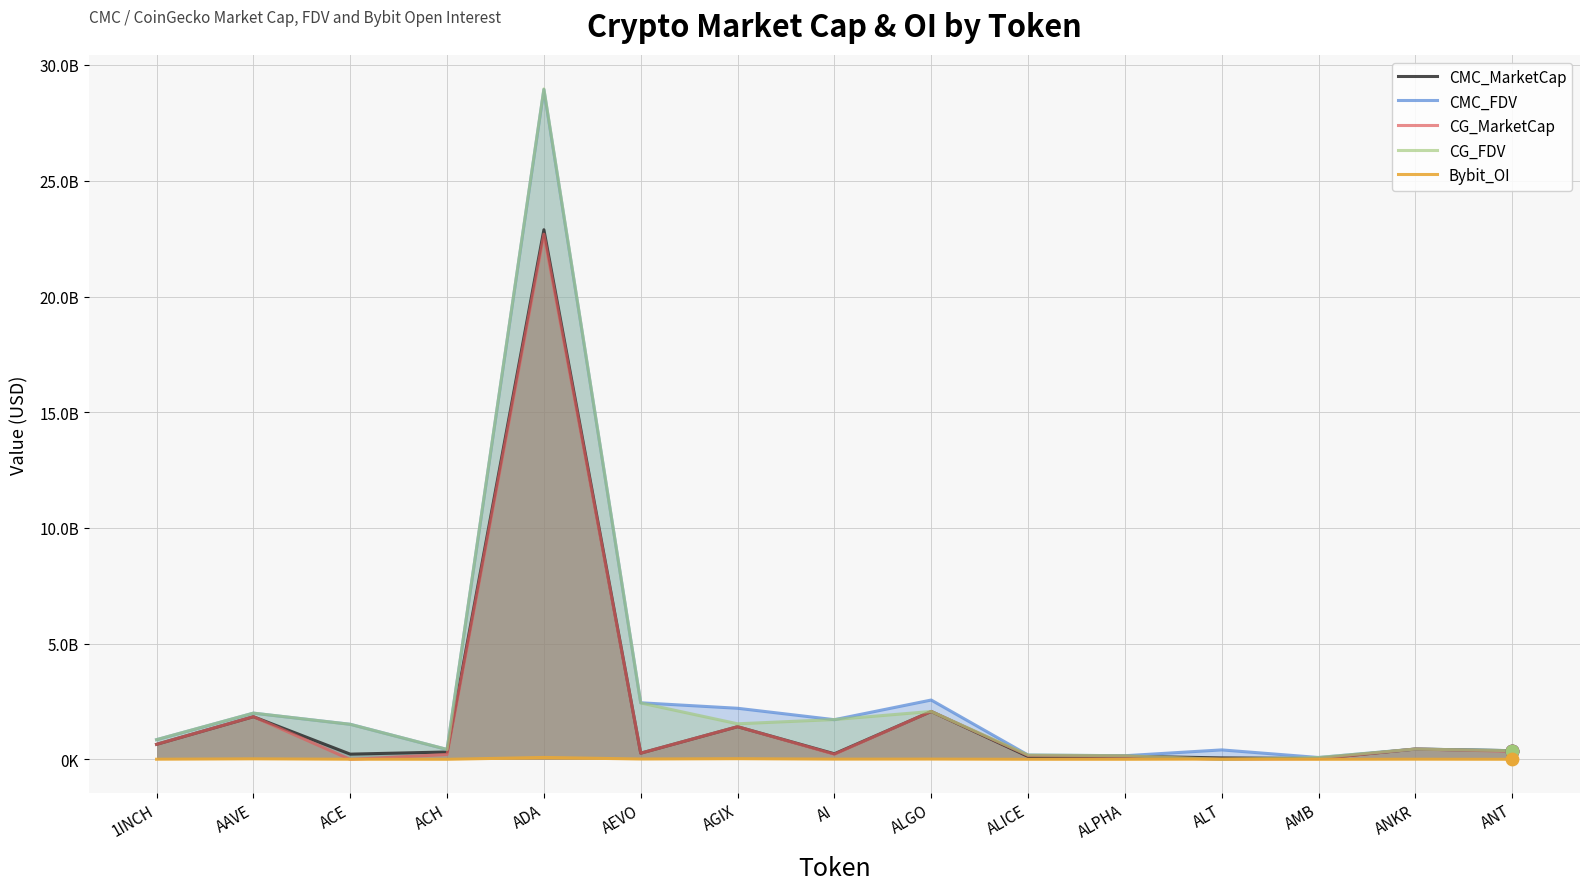

At which category is the sum across all series the highest?

ADA